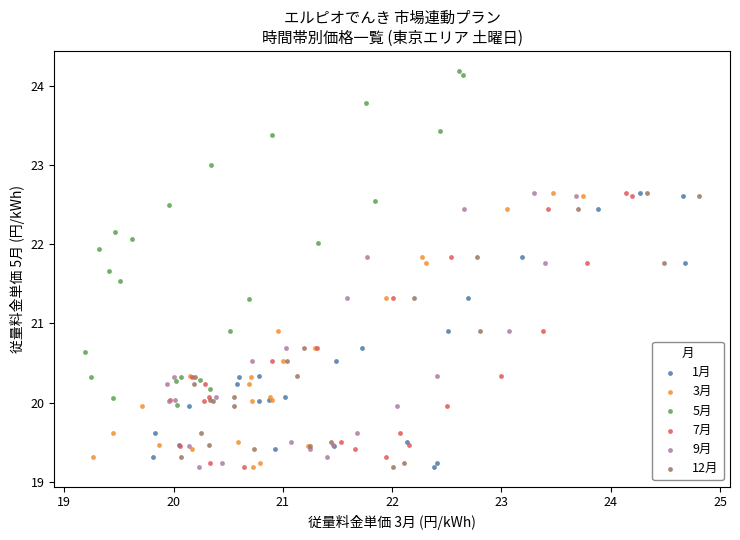

Which series has the largest Y range (max minus min)?

5月